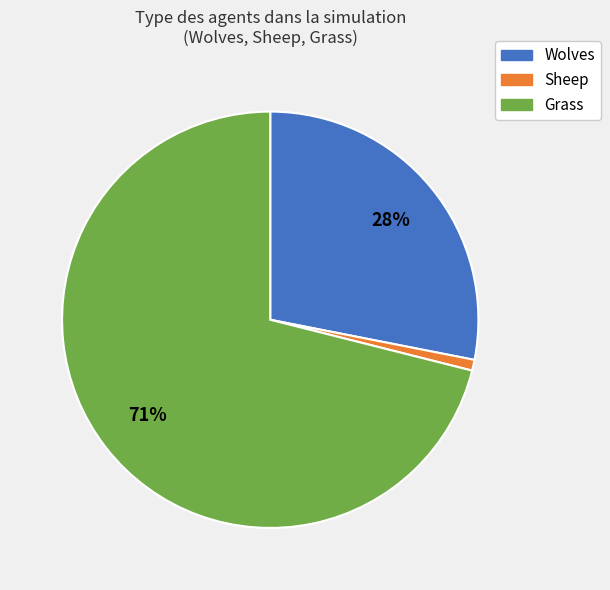

Which has a higher value, Sheep or Wolves?

Wolves